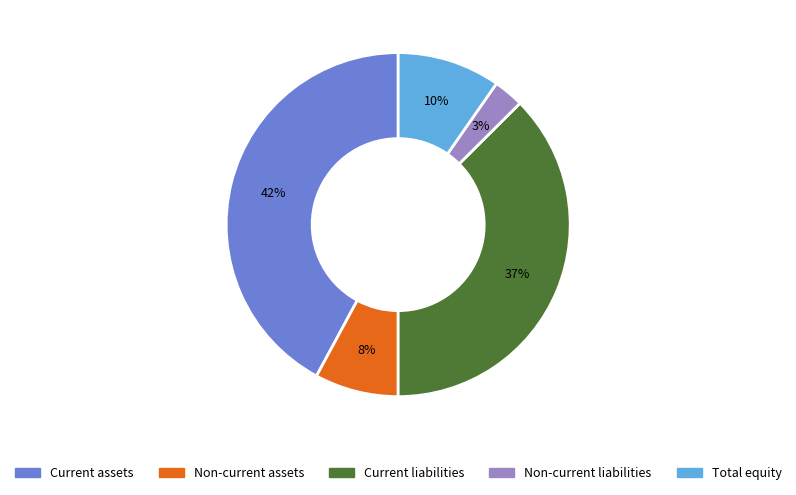

Rank the categories by value from highest to lowest.

Current assets, Current liabilities, Total equity, Non-current assets, Non-current liabilities